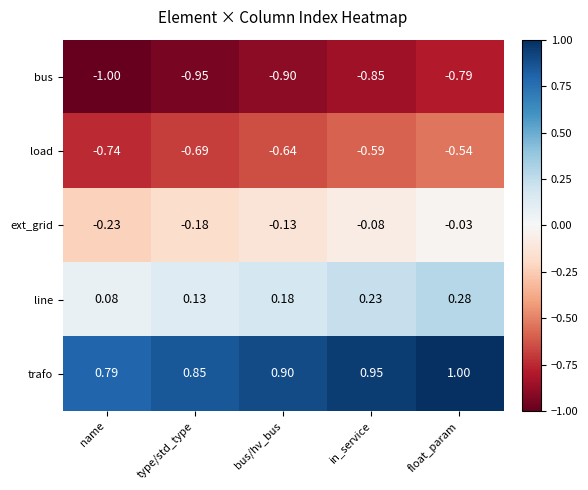

Which series has the largest total across all categories?

trafo